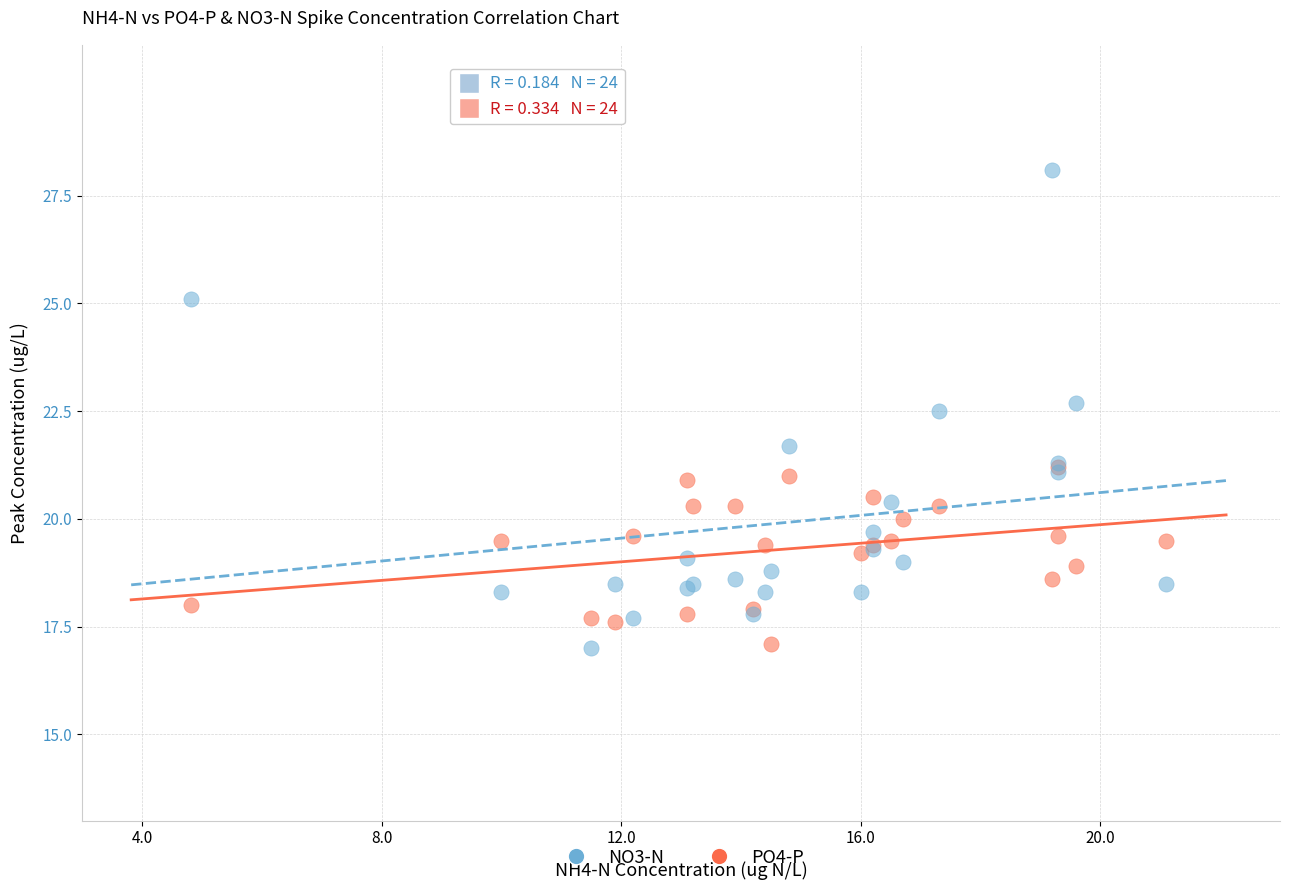

What are all the series names shown in the legend?

NO3-N, PO4-P